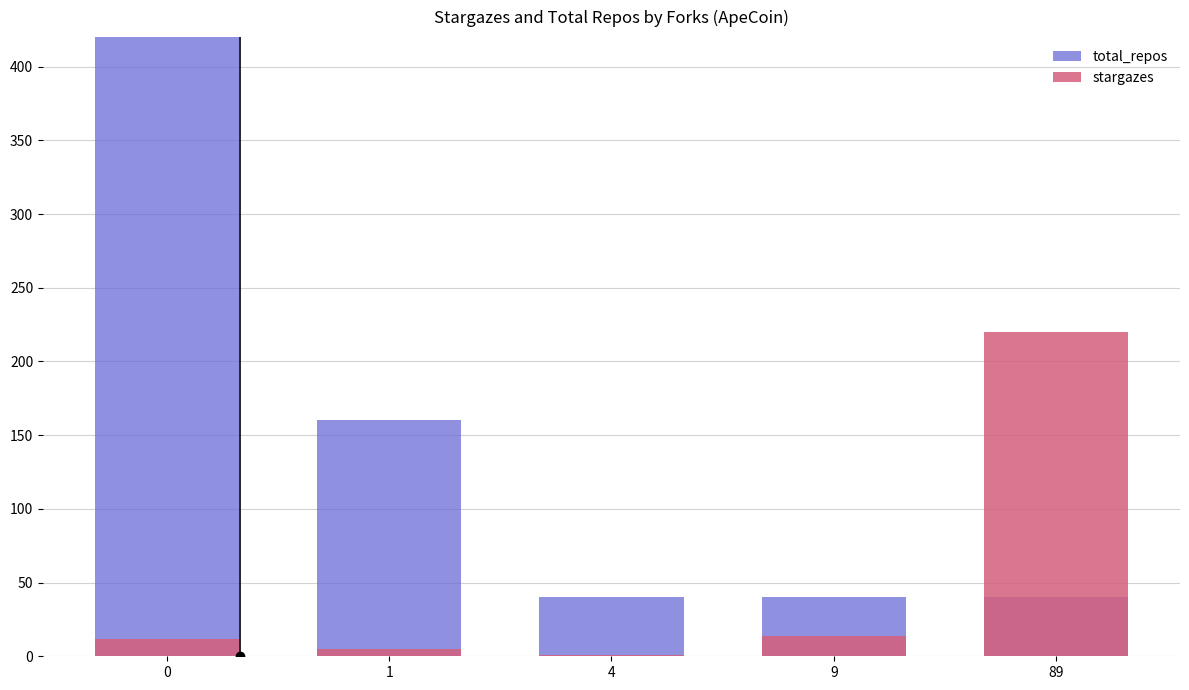

The total_repos series shows 40 at 4. True or false?

True